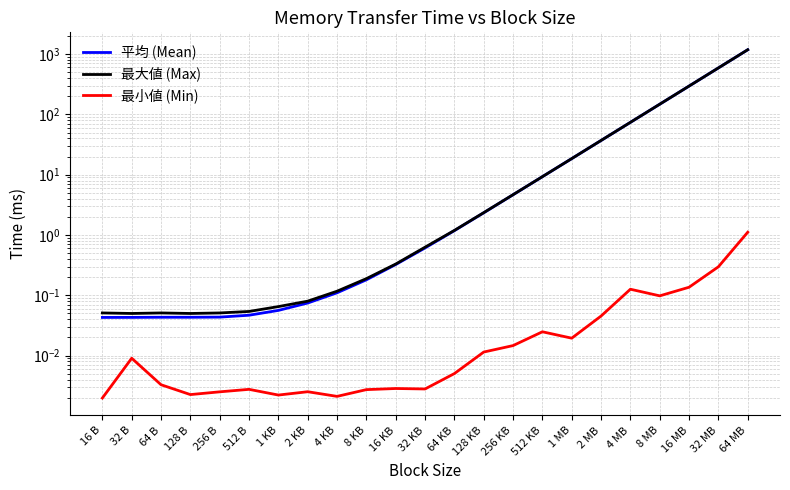

True or false: 平均 (Mean) and 最小値 (Min) intersect in this chart.

False